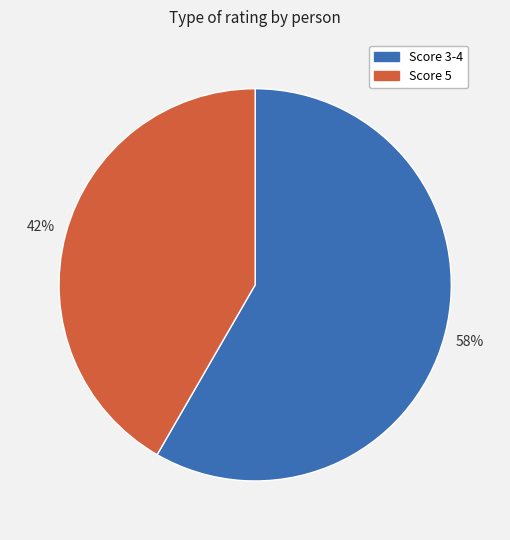

Does any single category account for the majority?

Yes